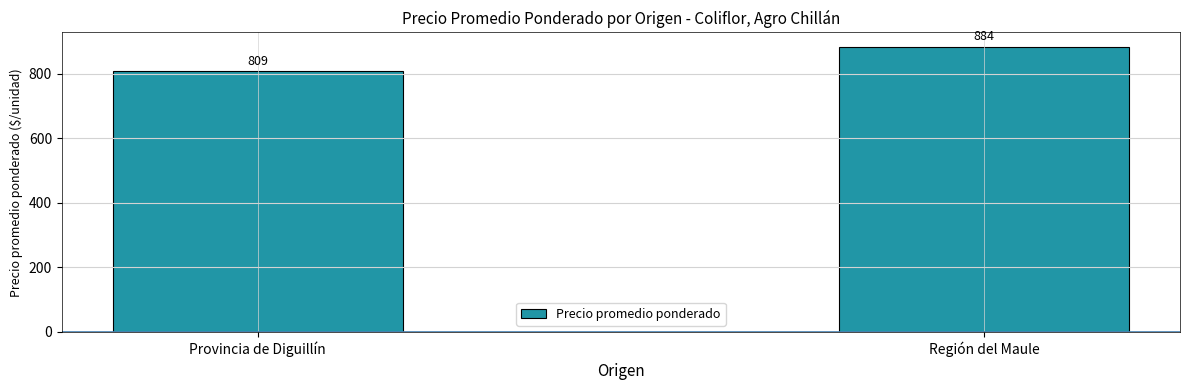

What is the sum of the values at Provincia de Diguillín and Región del Maule?

1692.7